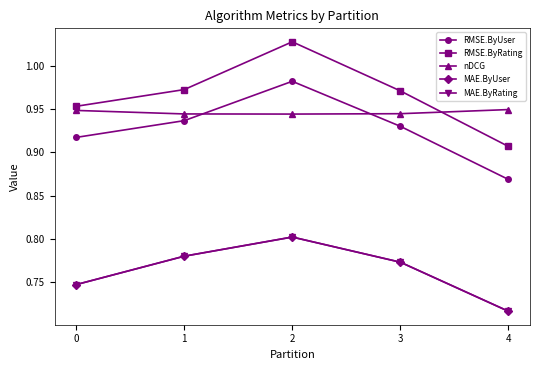

The value of nDCG at 0 is 1.3. True or false?

False